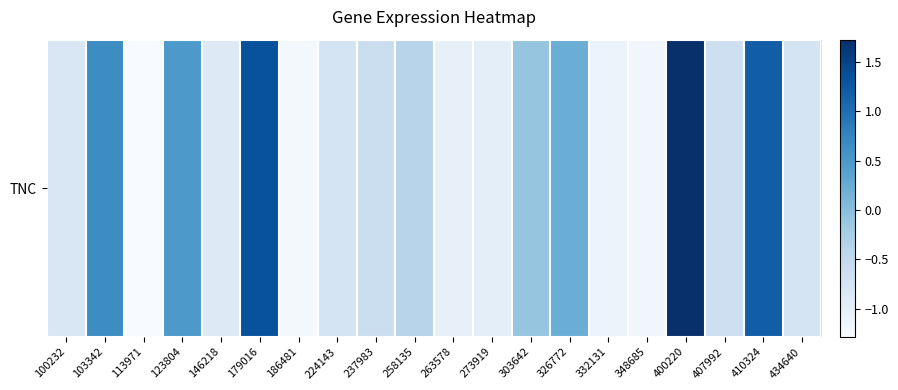

How many data points are less than 0?

14